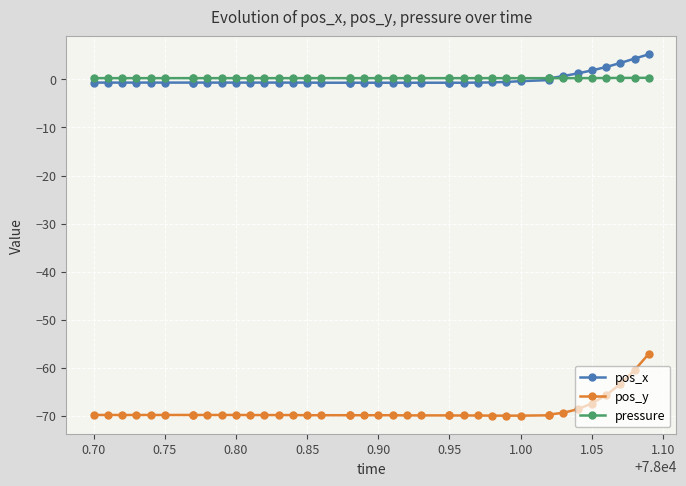

How many negative values does the pos_x series have?

32